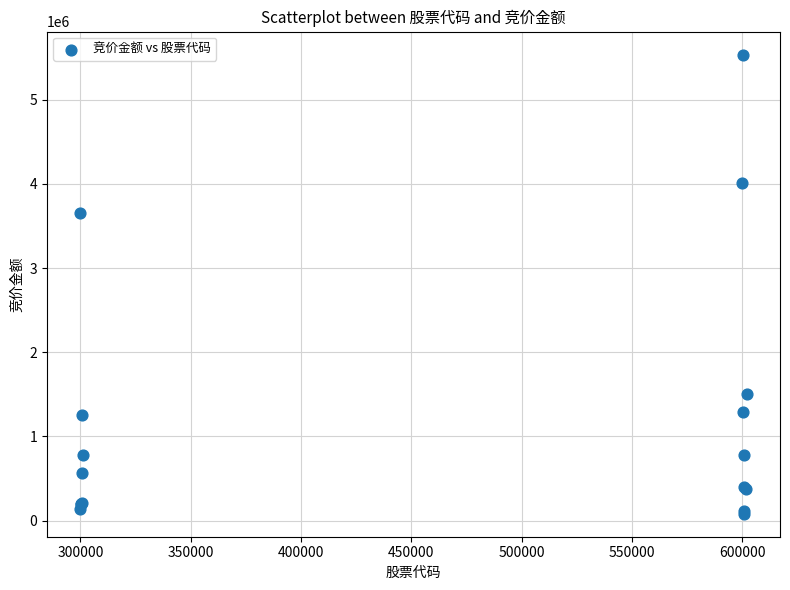

What Y value in the scatter plot is closest to 2807910?

3651054